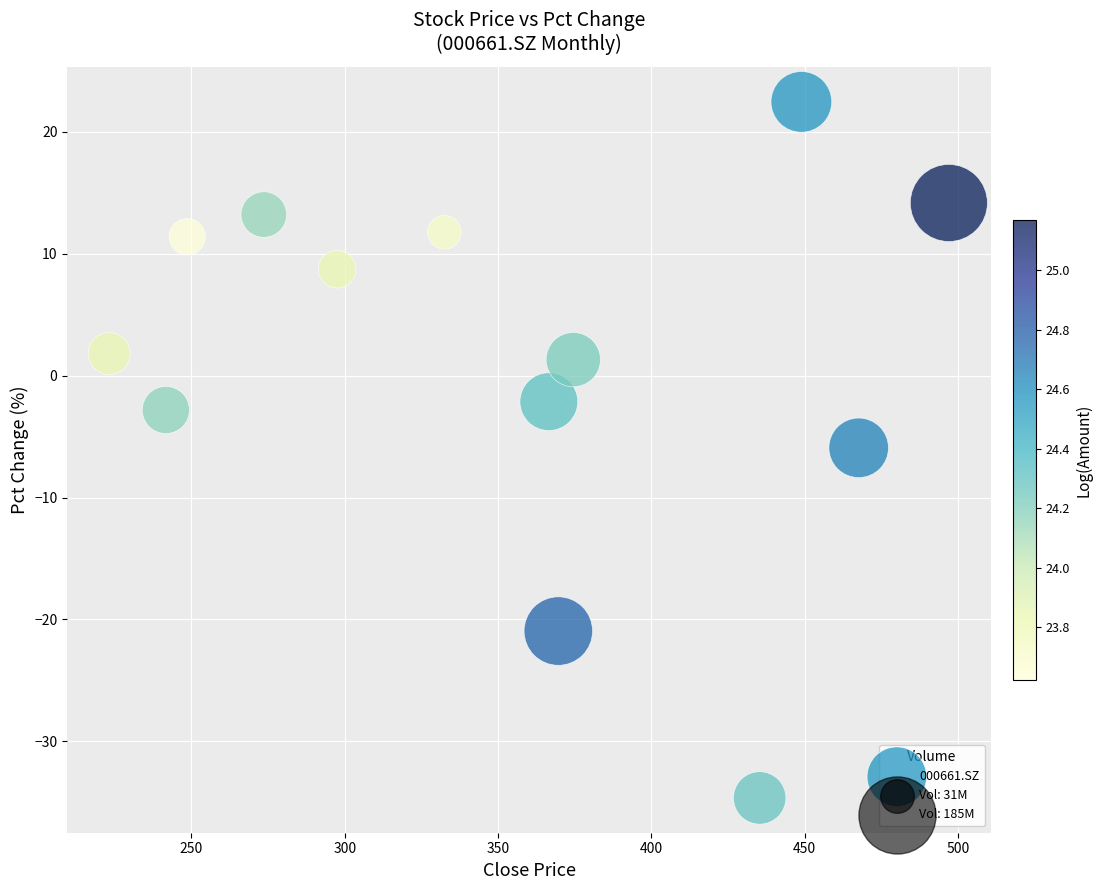

What is the range of Y values (max minus min)?

57.1